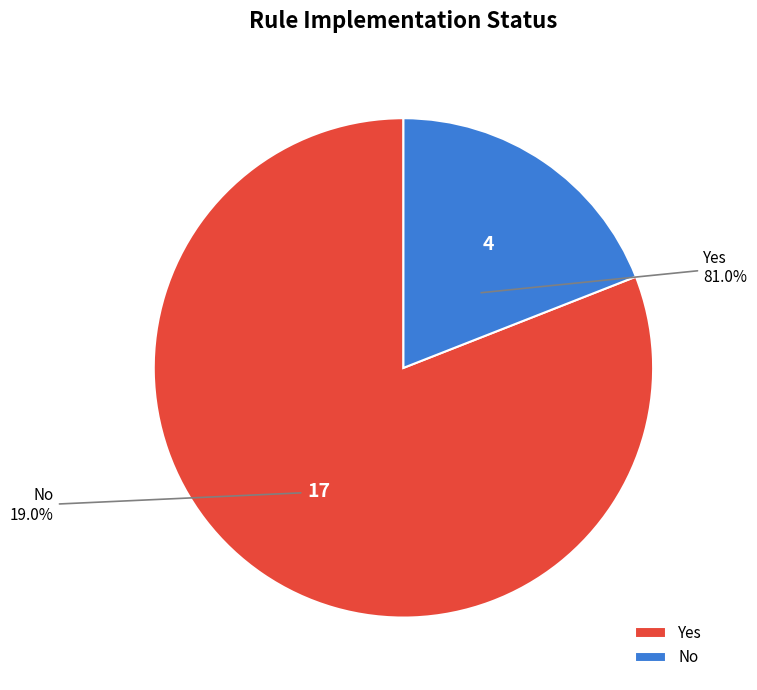

What is the change in value from Yes to No?

-13